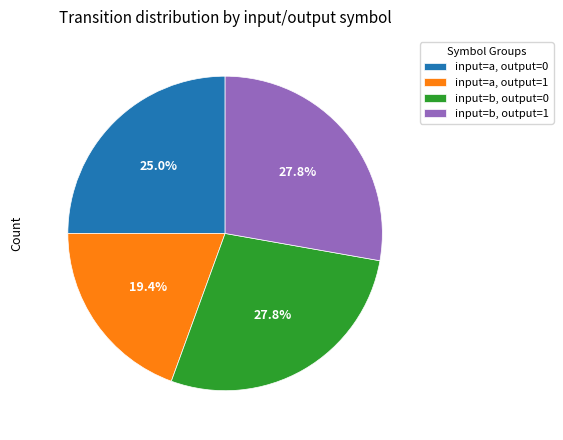

Is input=a, output=1 the majority of the pie?

No